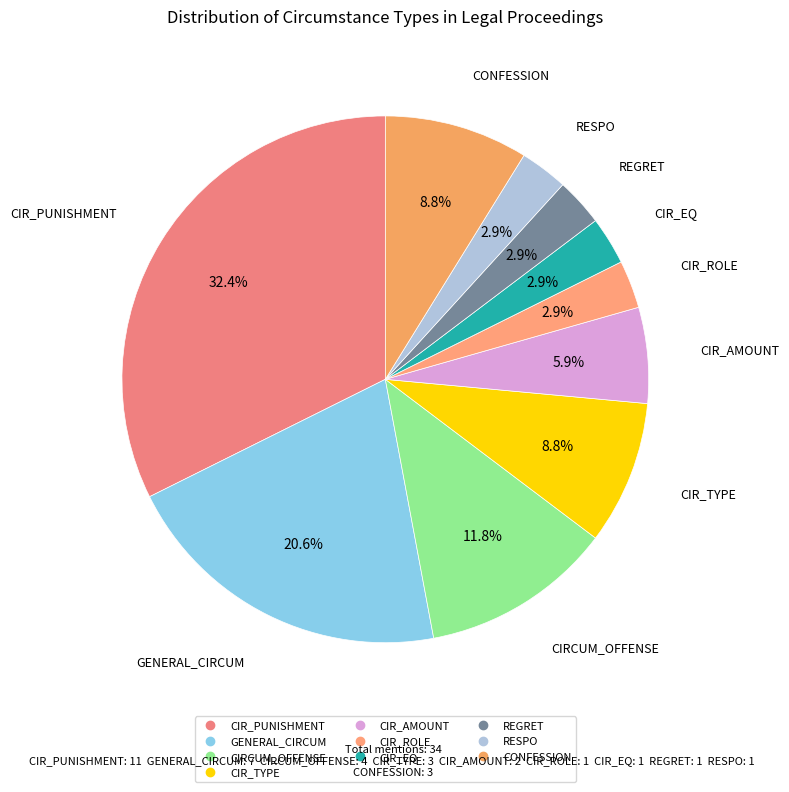

Does CIR_EQ represent more than half of the total?

No